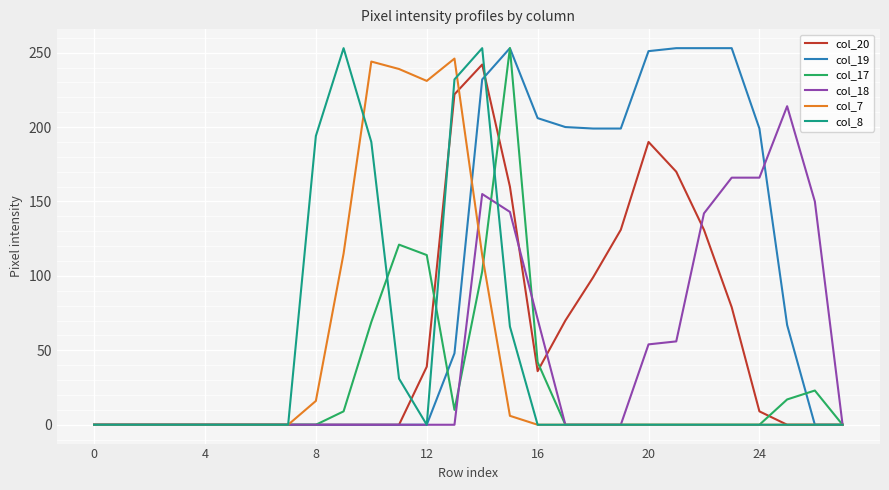

Which series has the largest total across all categories?

col_19